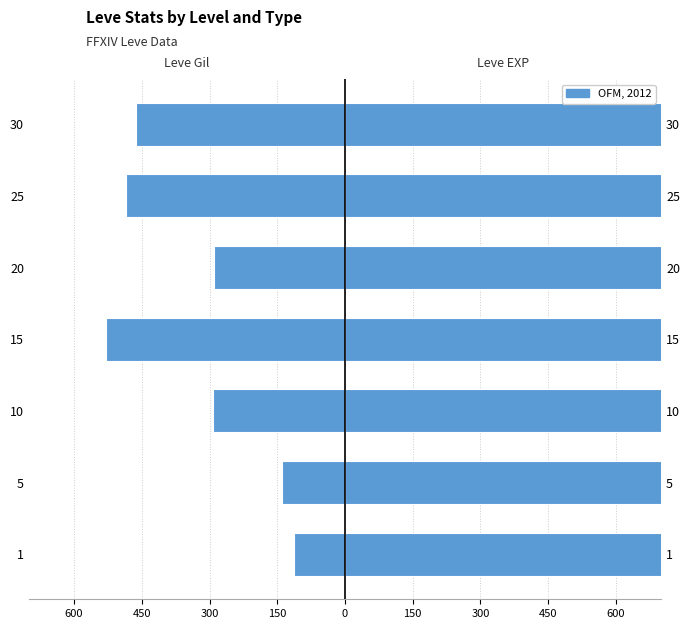

True or false: Leve Gil (left) has a value of -293.0 at 10.

True